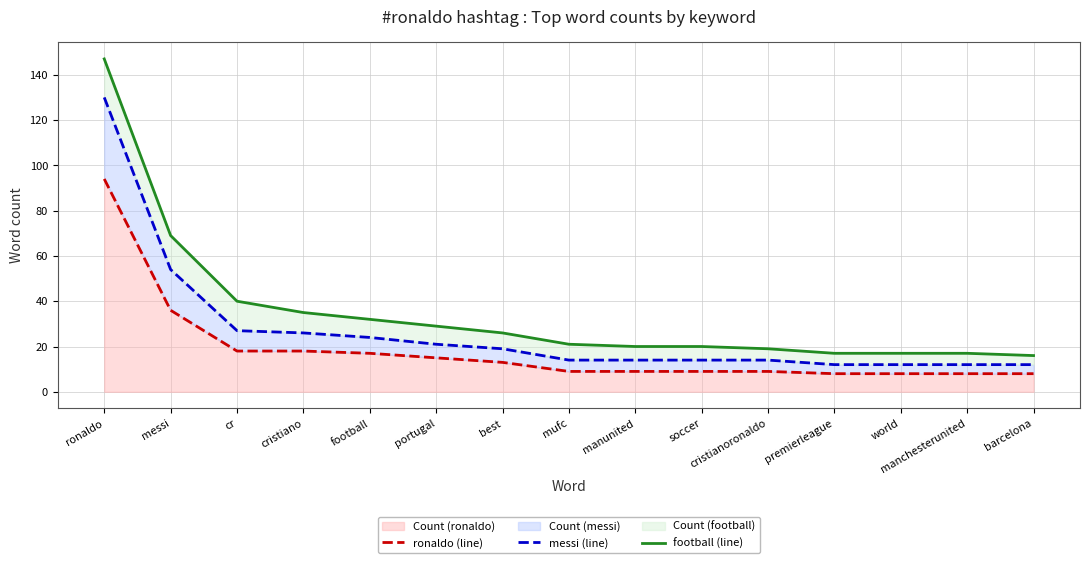

Reading left to right, what are all the values shown in this chart?

ronaldo (line): 94	36	18	18	17	15	13	9	9	9	9	8	8	8	8
messi (line): 130	54	27	26	24	21	19	14	14	14	14	12	12	12	12
football (line): 147	69	40	35	32	29	26	21	20	20	19	17	17	17	16